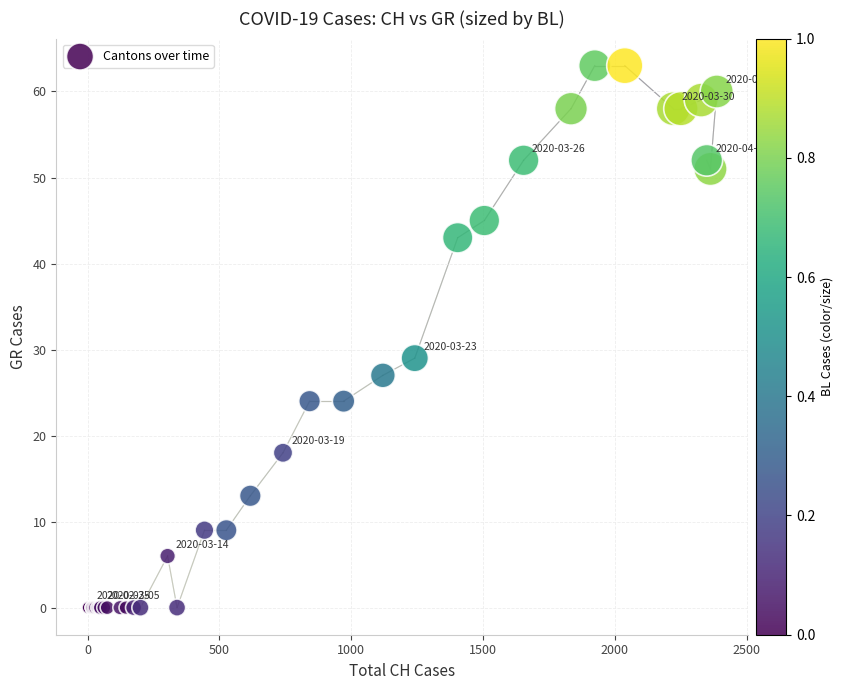

What Y value in the scatter plot is closest to 31?

29